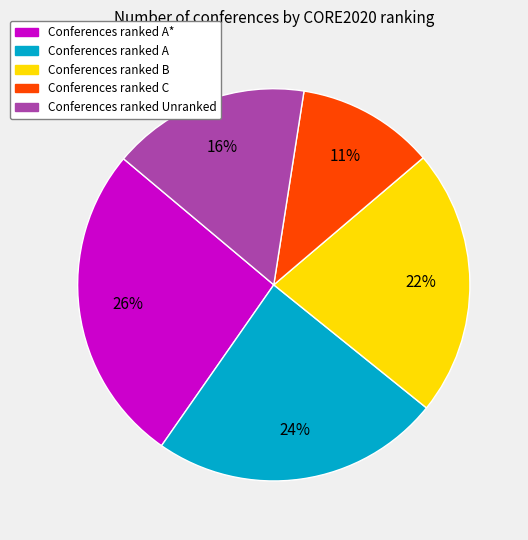

To the nearest percent, what is the average slice percentage?

20%